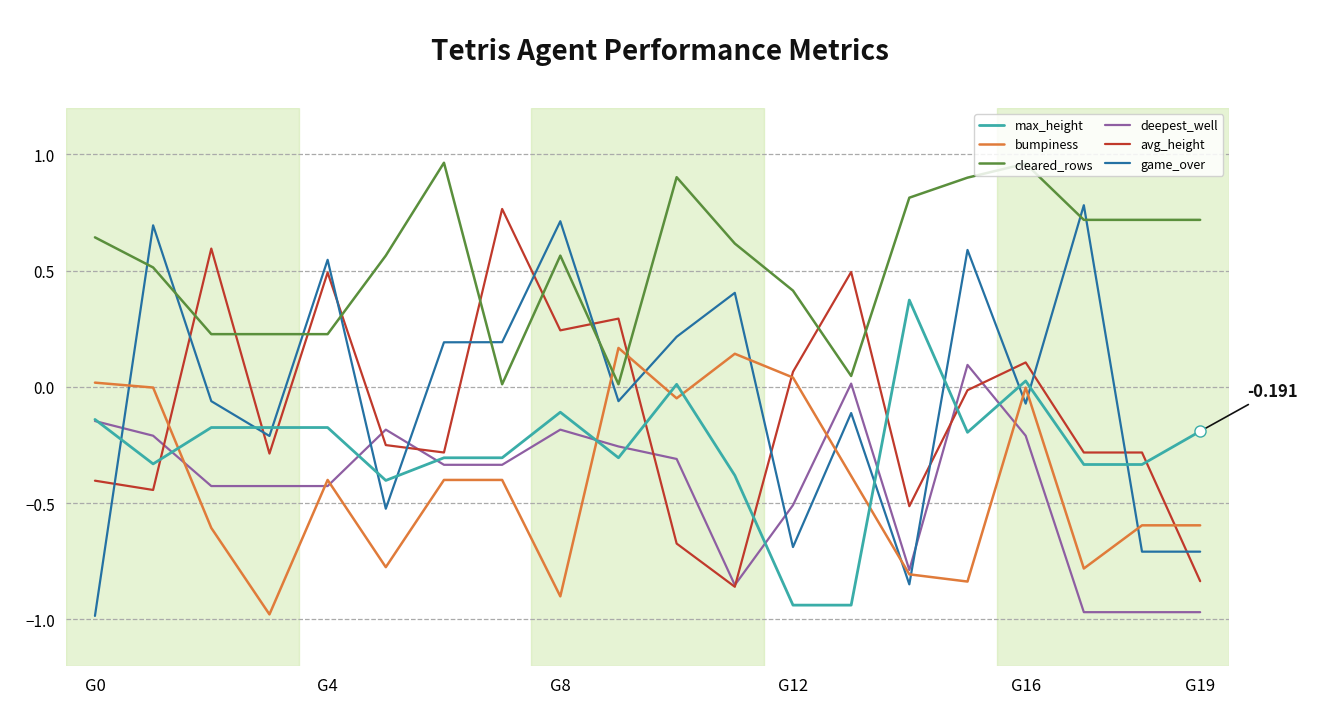

Which series has the largest range (max minus min)?

game_over